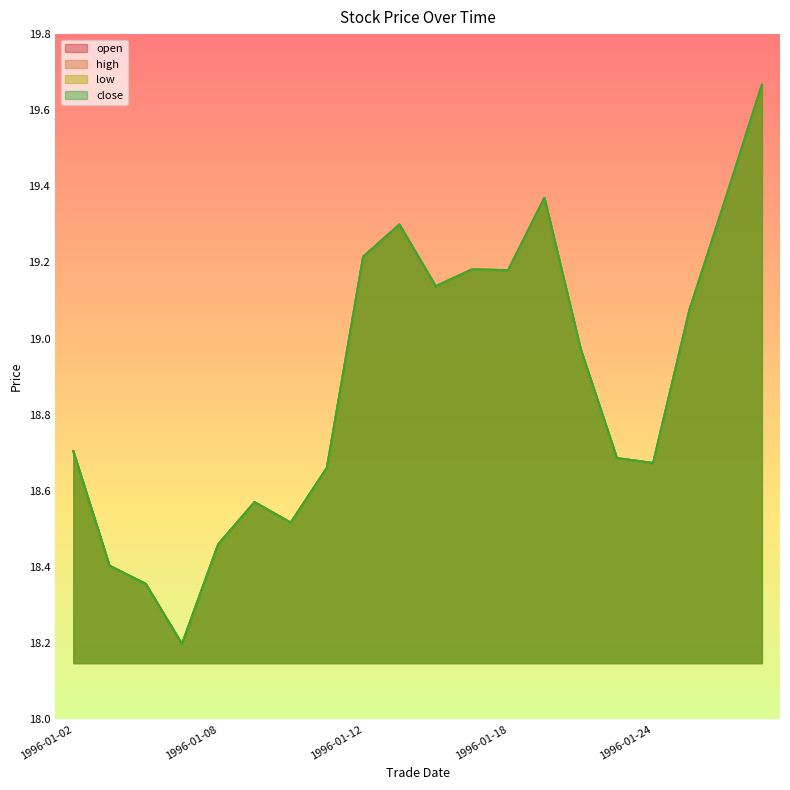

List the series in order of their peak value, highest first.

open, high, low, close